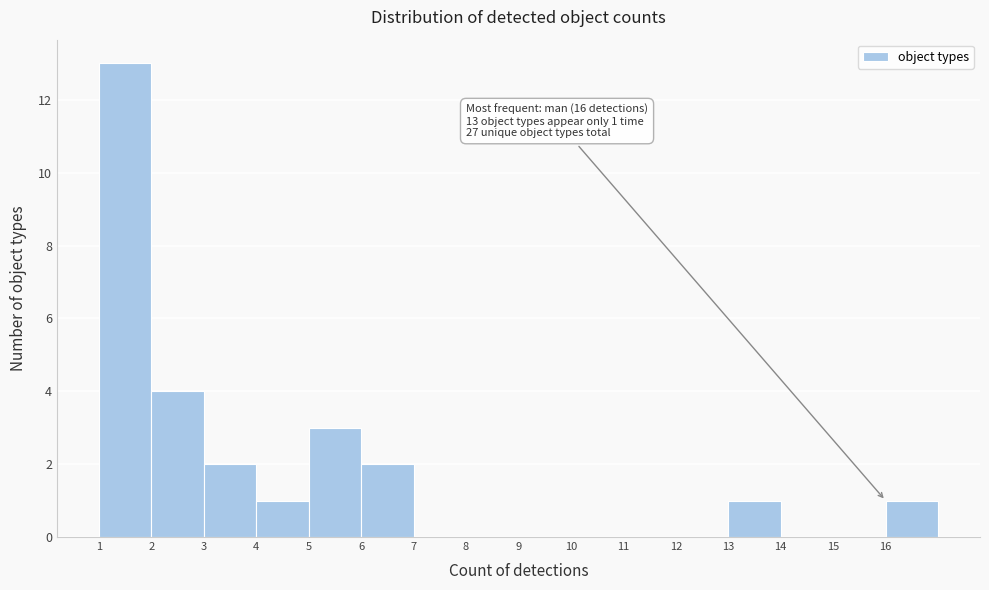

Which range on the x-axis has the tallest bar?

1 to 2